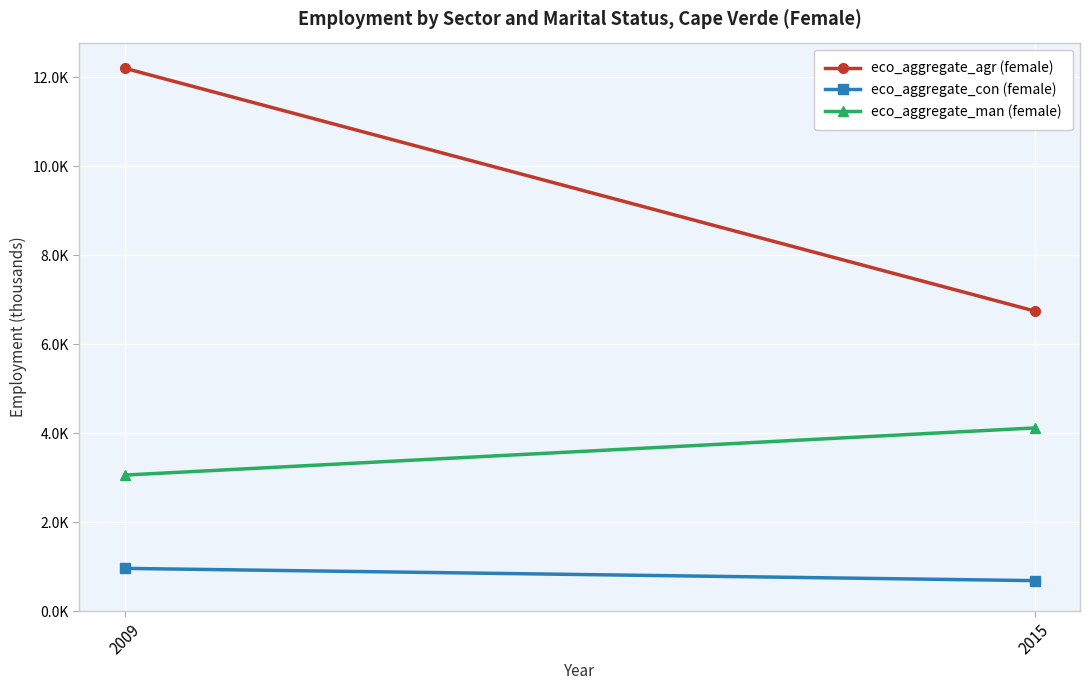

Which series has the largest range (max minus min)?

eco_aggregate_agr (female)